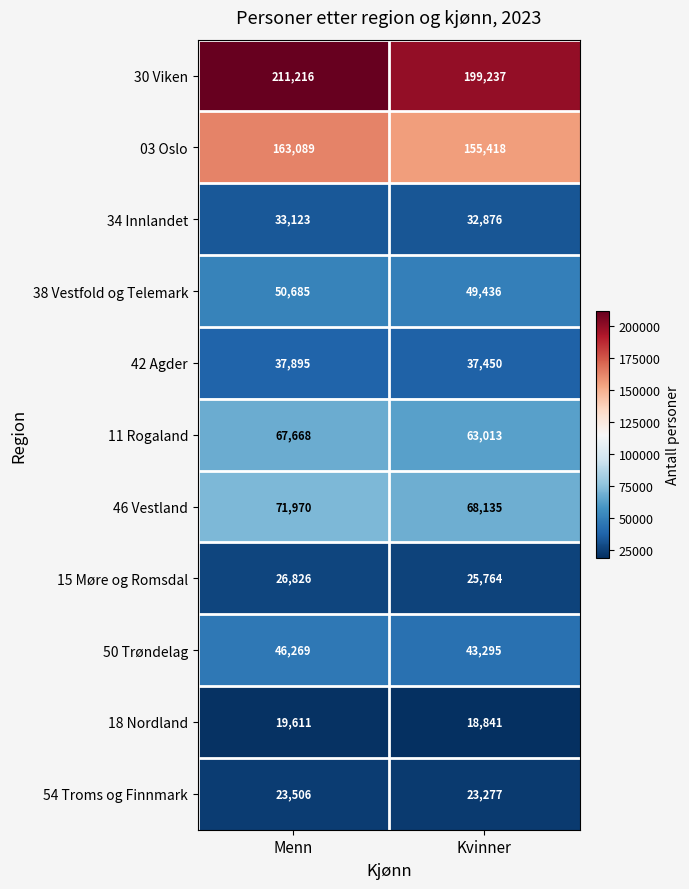

What is the highest value of the 03 Oslo series?

163089